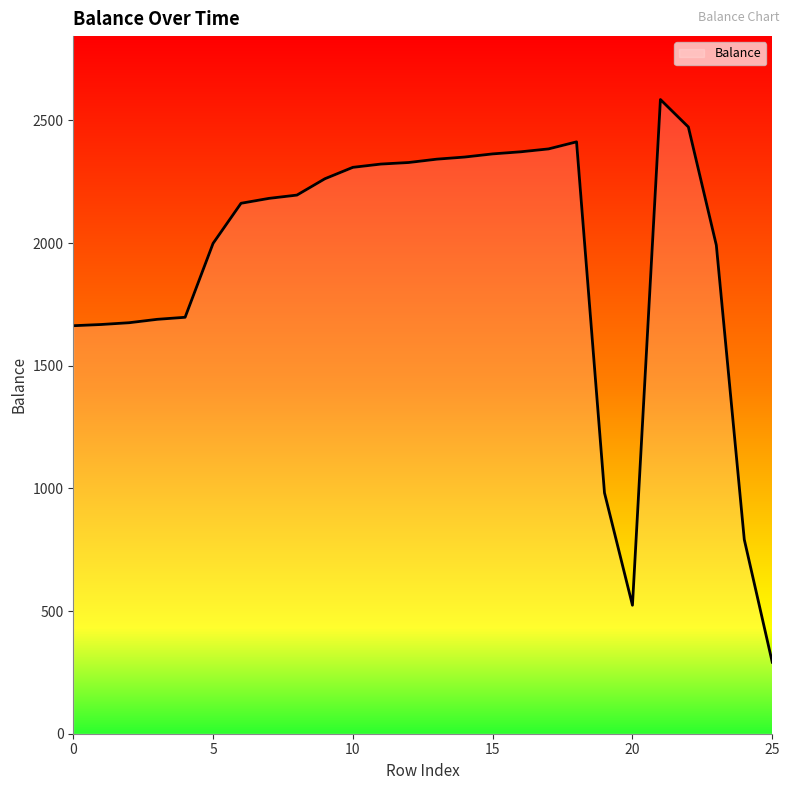

What is the smallest value displayed?

291.4